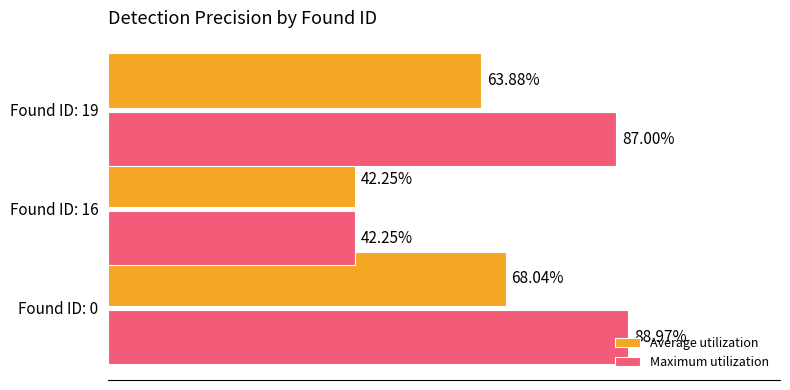

What are all the series names shown in the legend?

Average utilization, Maximum utilization